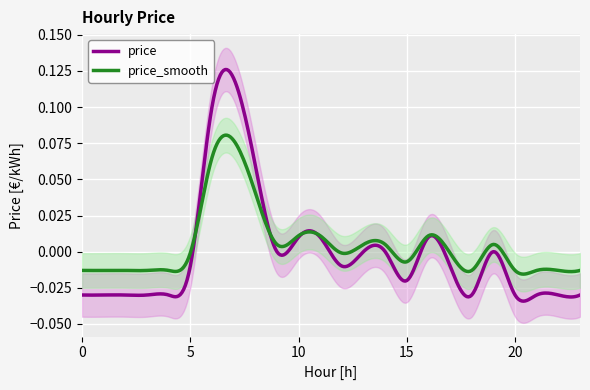

Where is the data nearest to the value 0?

9